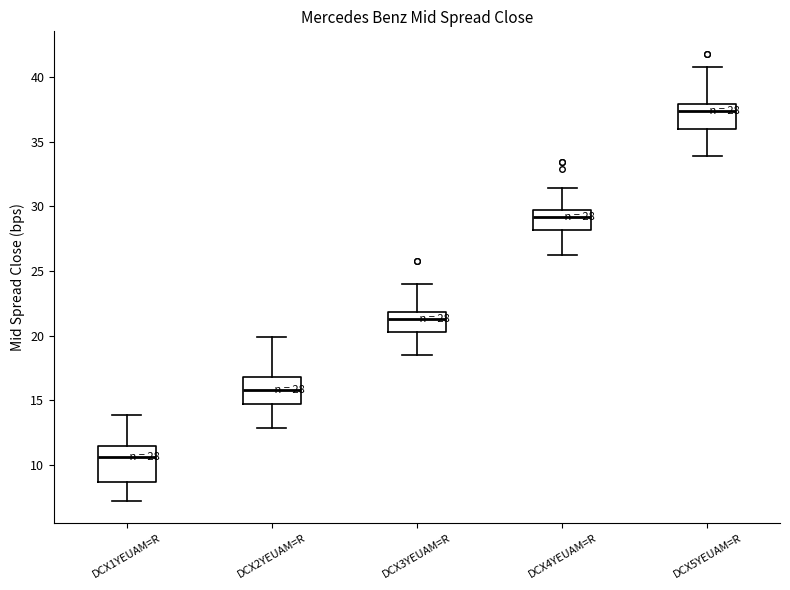

Which box's median line is the highest?

DCX5YEUAM=R